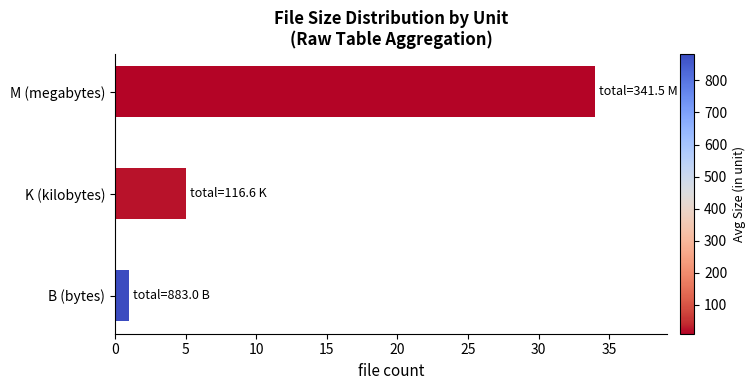

Which category has the highest value across all series?

M (megabytes)